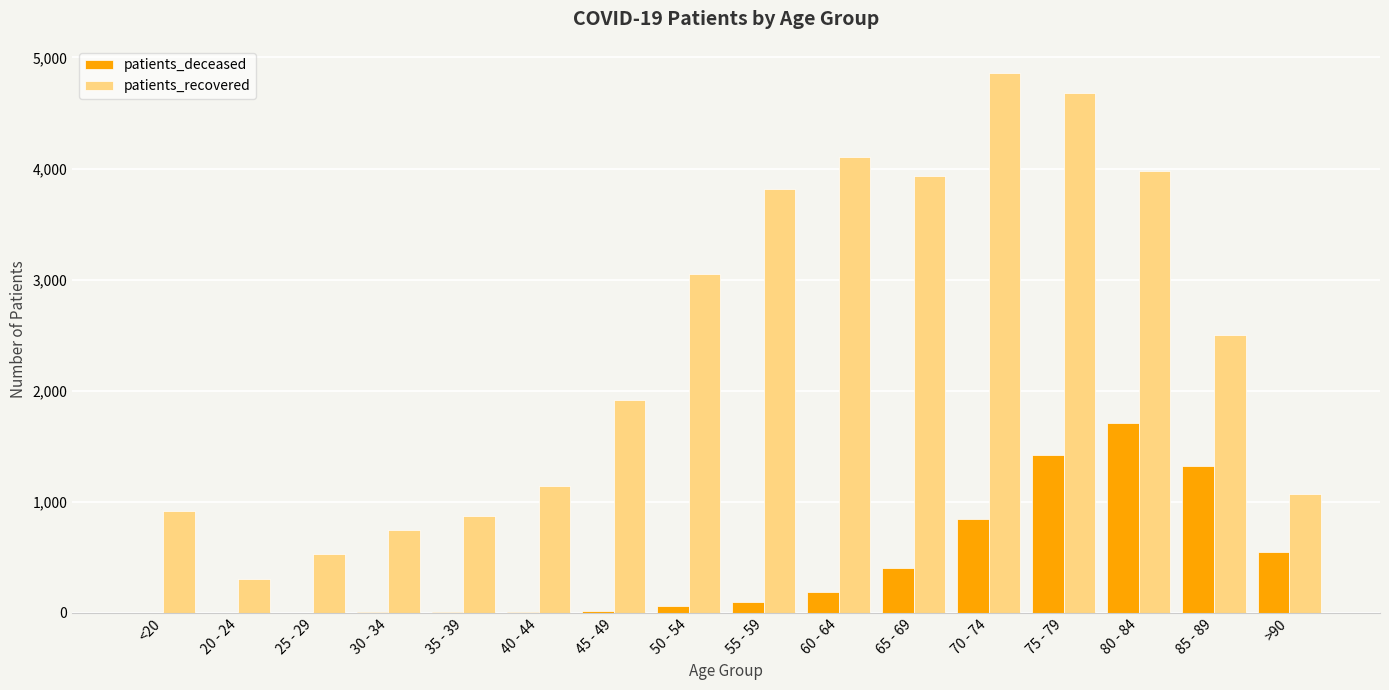

Which category has the highest value across all series?

70 - 74